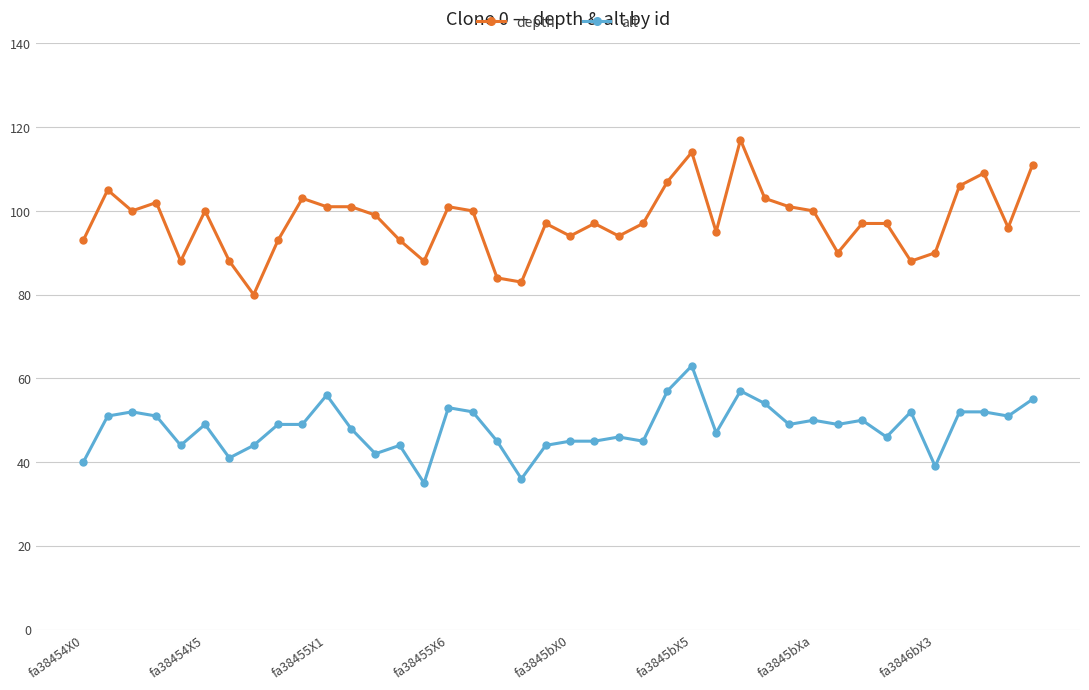

Count the number of data series in this chart.

2